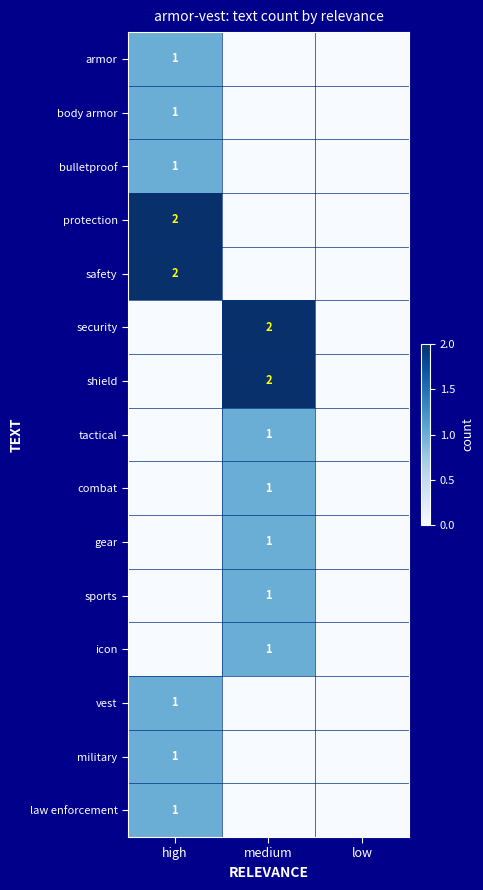

Is it true that protection equals -1 at medium?

False